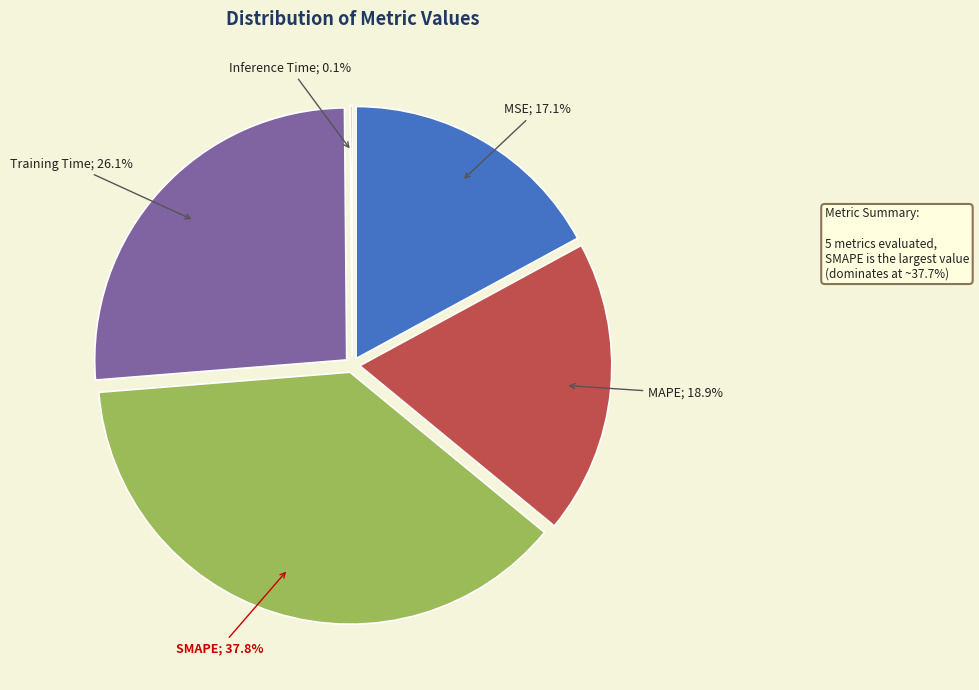

Count the number of slices in the pie.

5